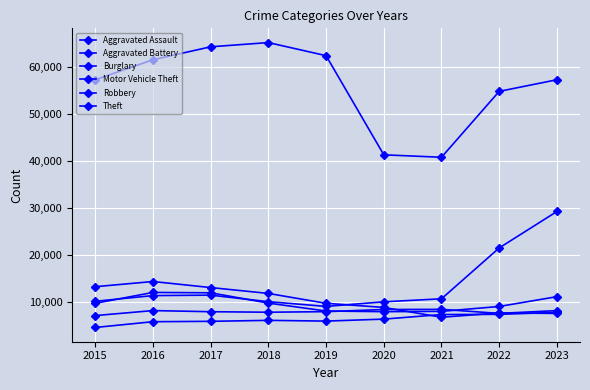

At which label is Motor Vehicle Theft closest to 19106?

2022